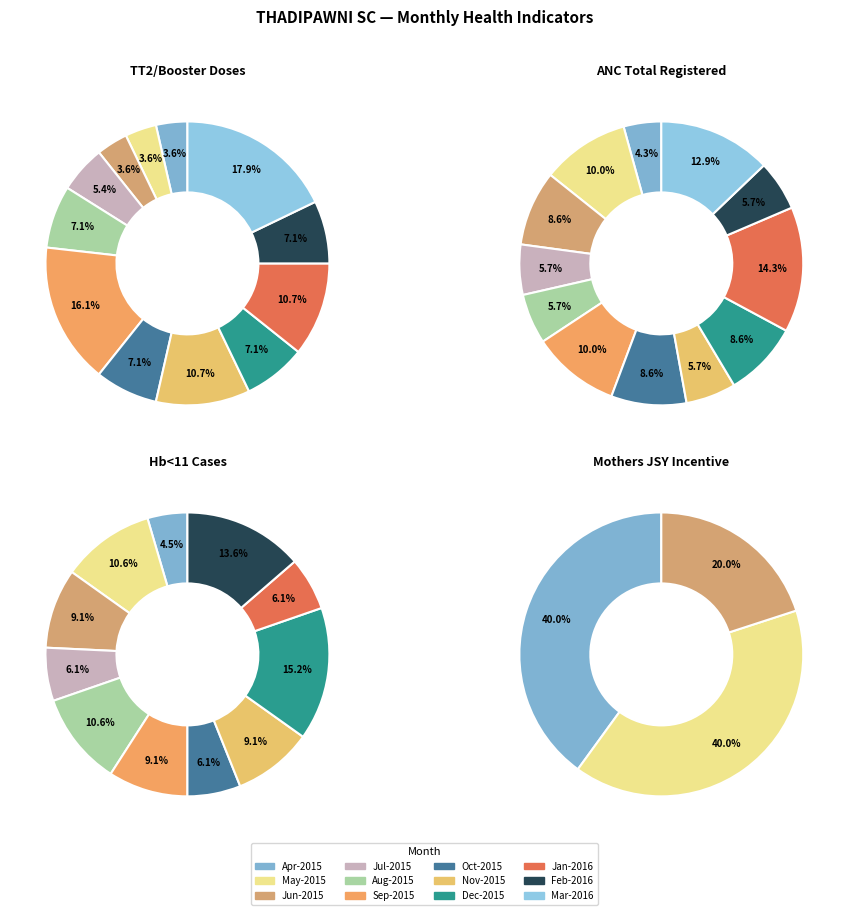

Is there a majority slice in this chart?

No